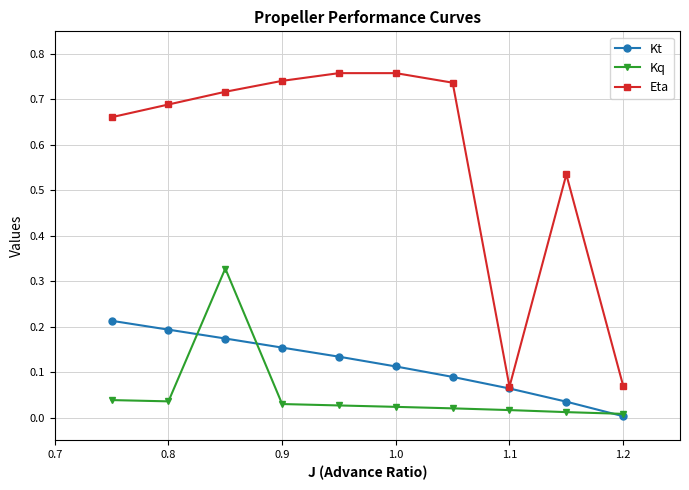

True or false: Kt has more than 2 points higher than both neighbors.

False